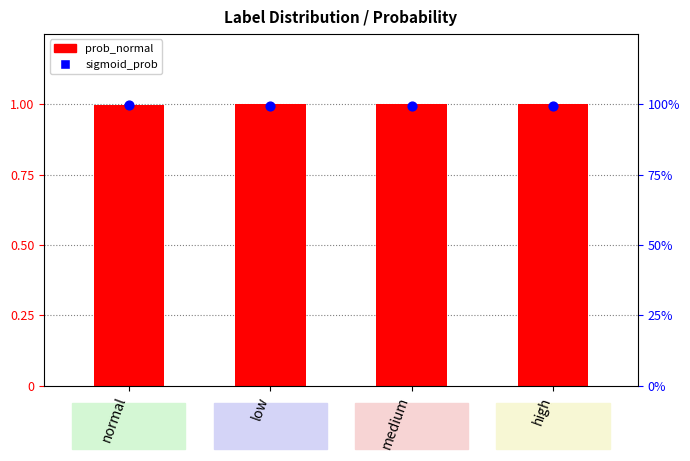

Is the value of sigmoid_prob at medium greater than the value of prob_normal at medium?

No